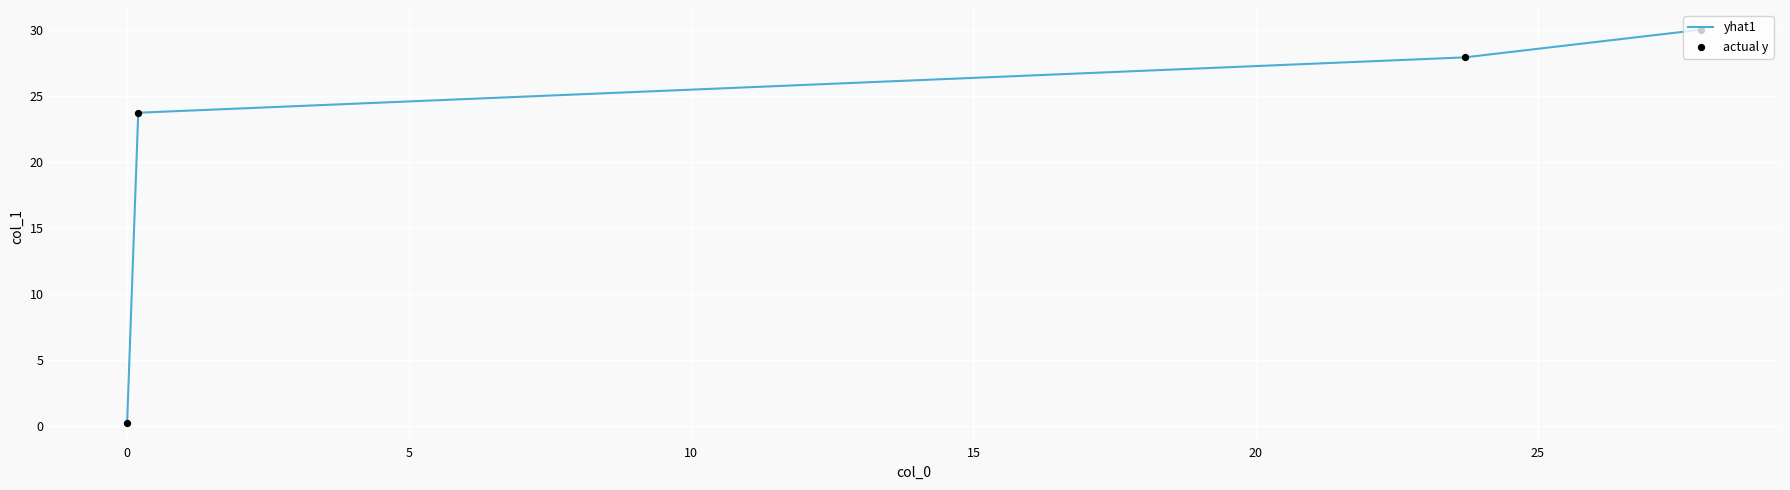

True or false: the data has more than 0 interior local peaks.

False